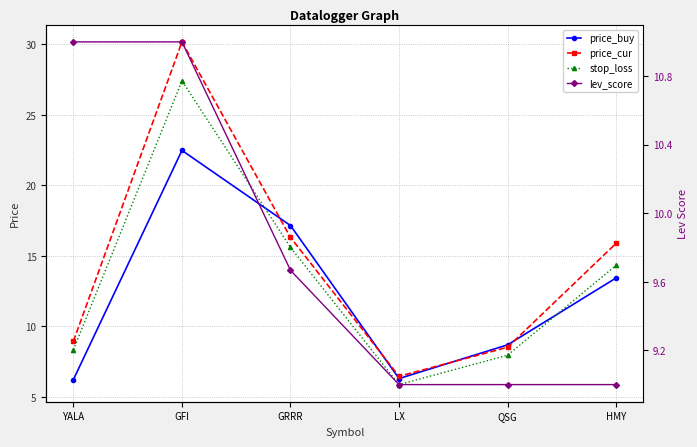

What is the label of the 4th point from the left?

LX